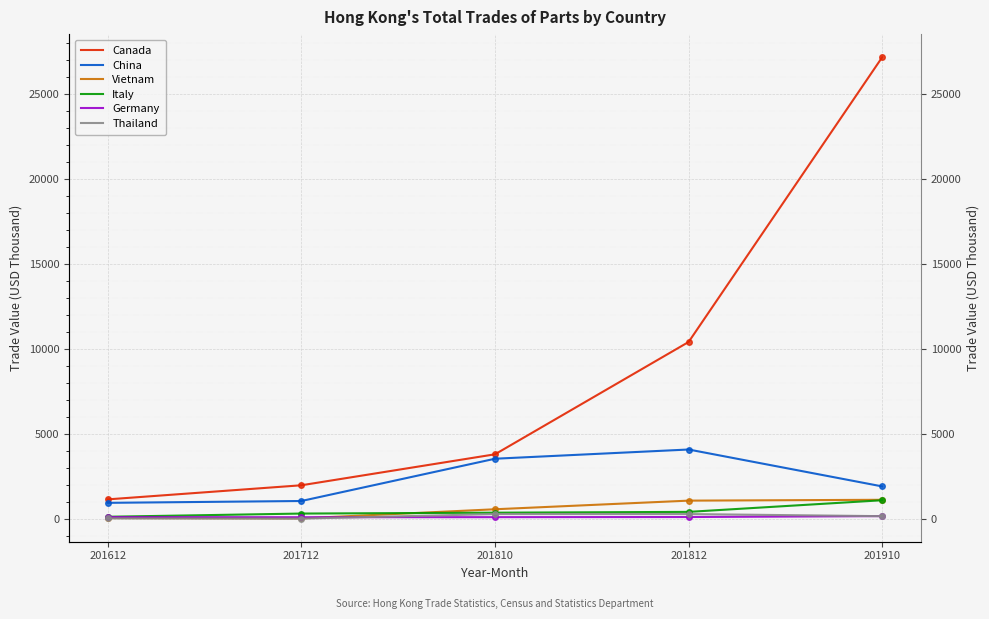

What is the difference between the maximum and minimum values in the Thailand series?

269.0